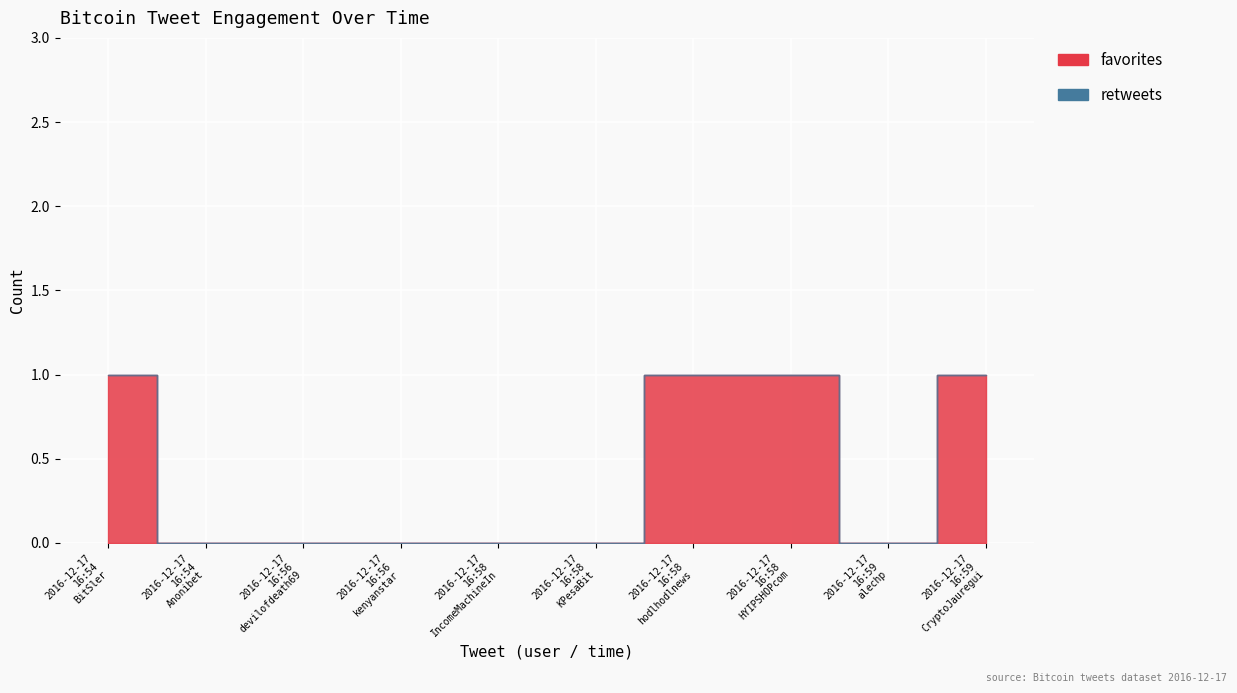

List the labels in order of value, largest first.

2016-12-17 16:54 BitSler, 2016-12-17 16:58 hodlhodlnews, 2016-12-17 16:58 HYIPSHOPcom, 2016-12-17 16:59 CryptoJauregui, 2016-12-17 16:54 Anonibet, 2016-12-17 16:56 devilofdeath69, 2016-12-17 16:56 kenyanstar, 2016-12-17 16:58 IncomeMachineIn, 2016-12-17 16:58 KPesaBit, 2016-12-17 16:59 alechp